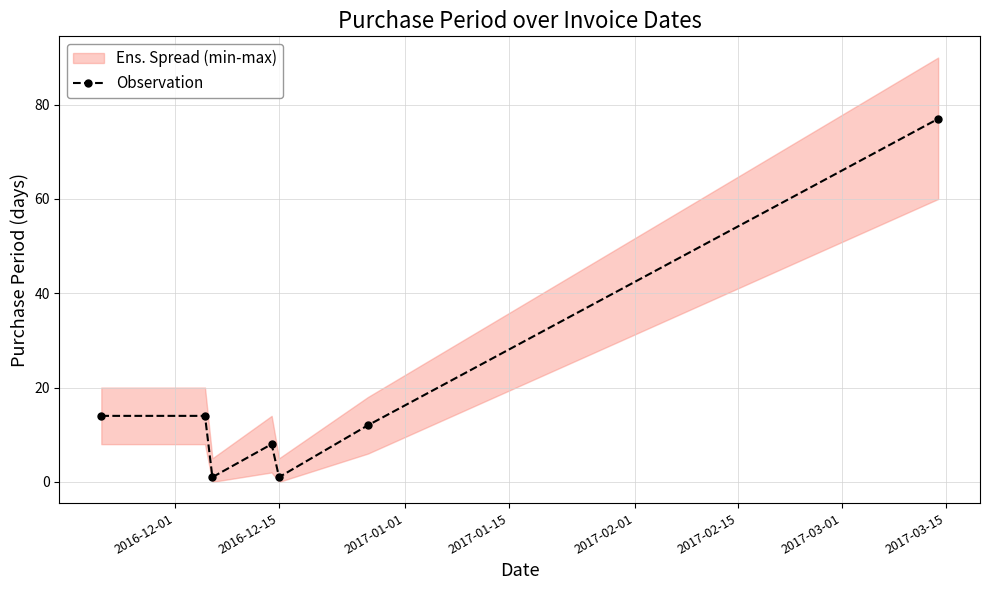

Reading left to right, list all the values displayed in this chart.

14	14	1	8	1	12	77